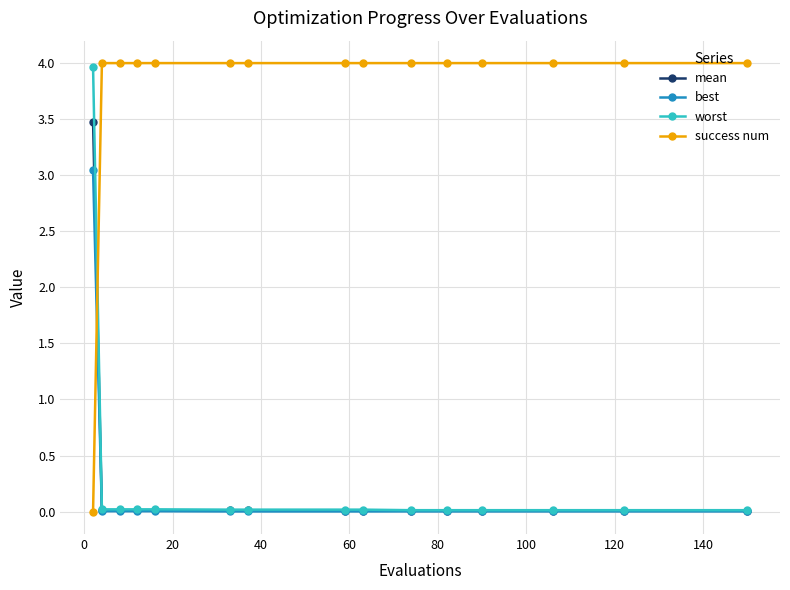

What is the value of the success num point at the 8th from the left?

4.0